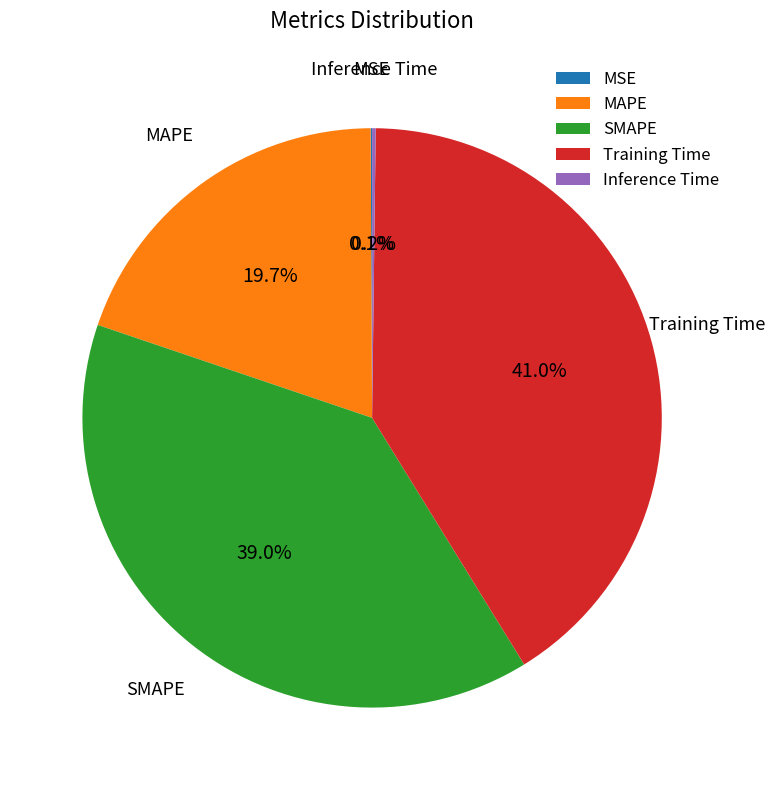

Which category has the biggest portion of the pie?

Training Time